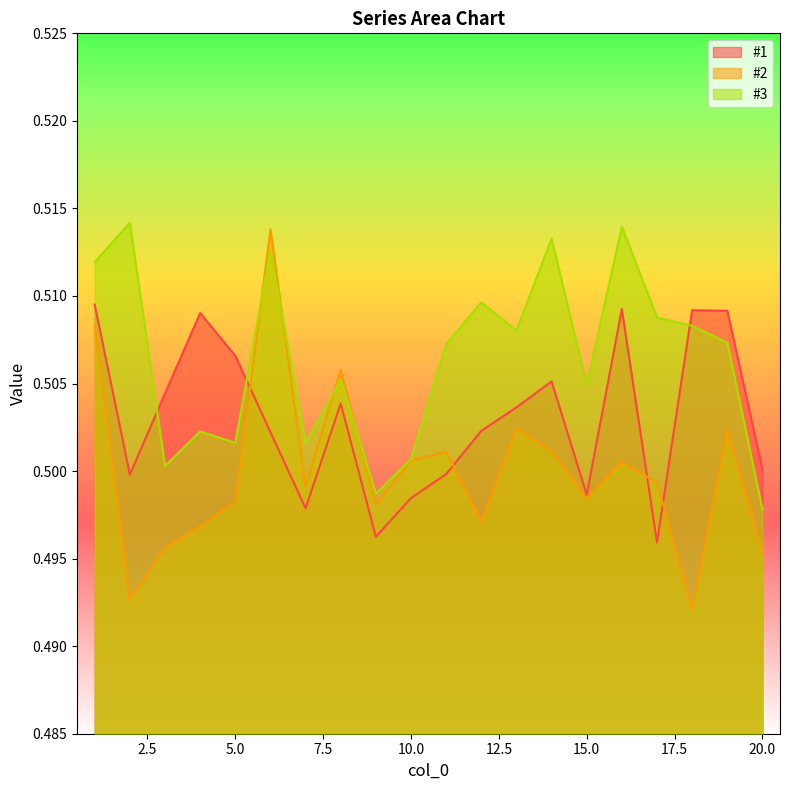

How many lines are shown in the chart?

3